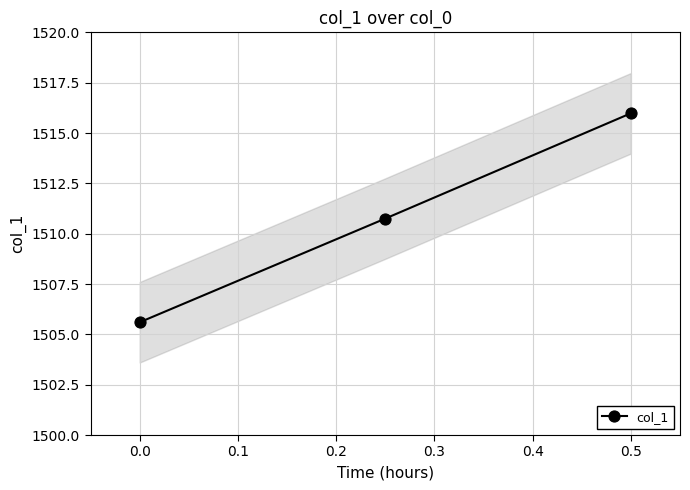

What is the greatest value displayed?

1516.0